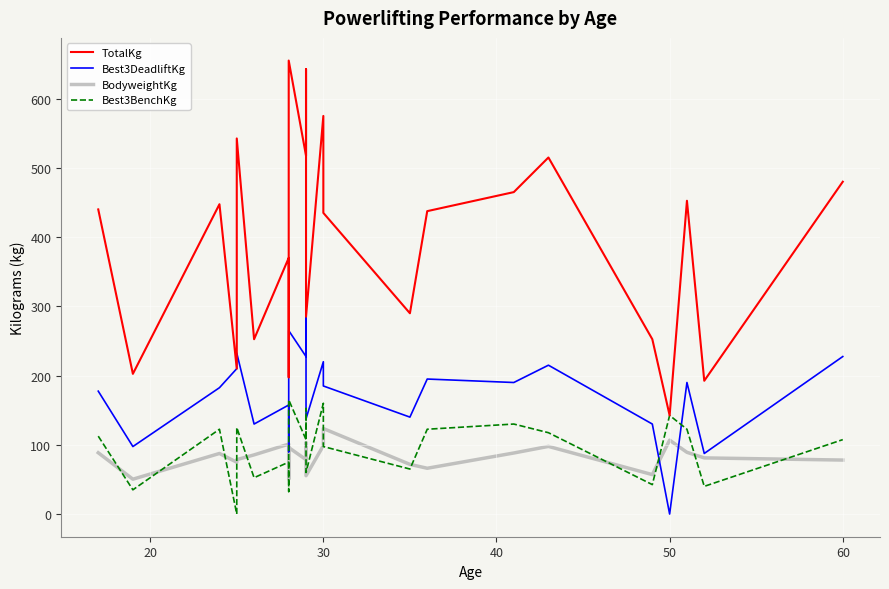

How many data points in Best3BenchKg are above 107?

14